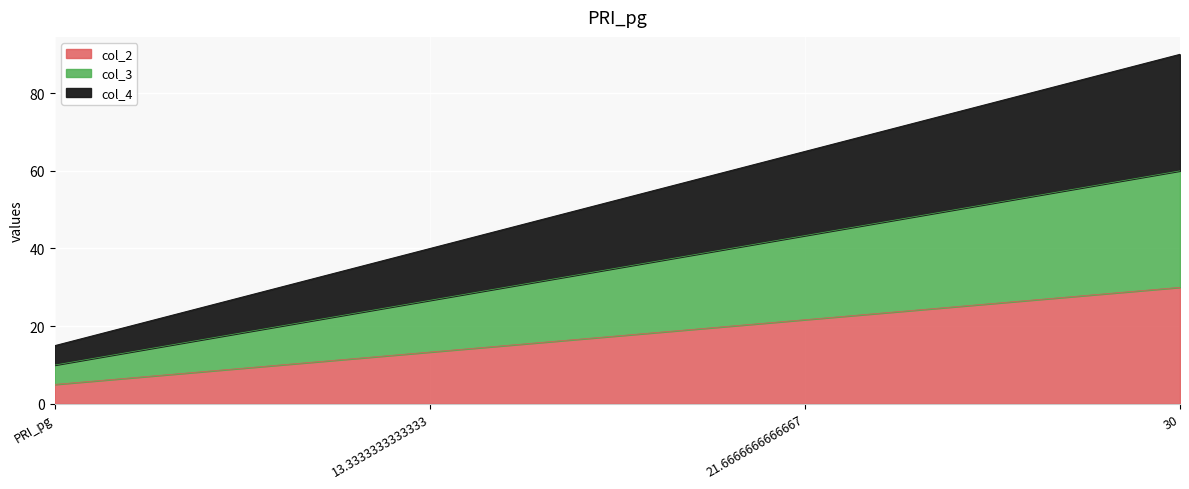

What is the spread (max minus min) of values at 30?

60.0